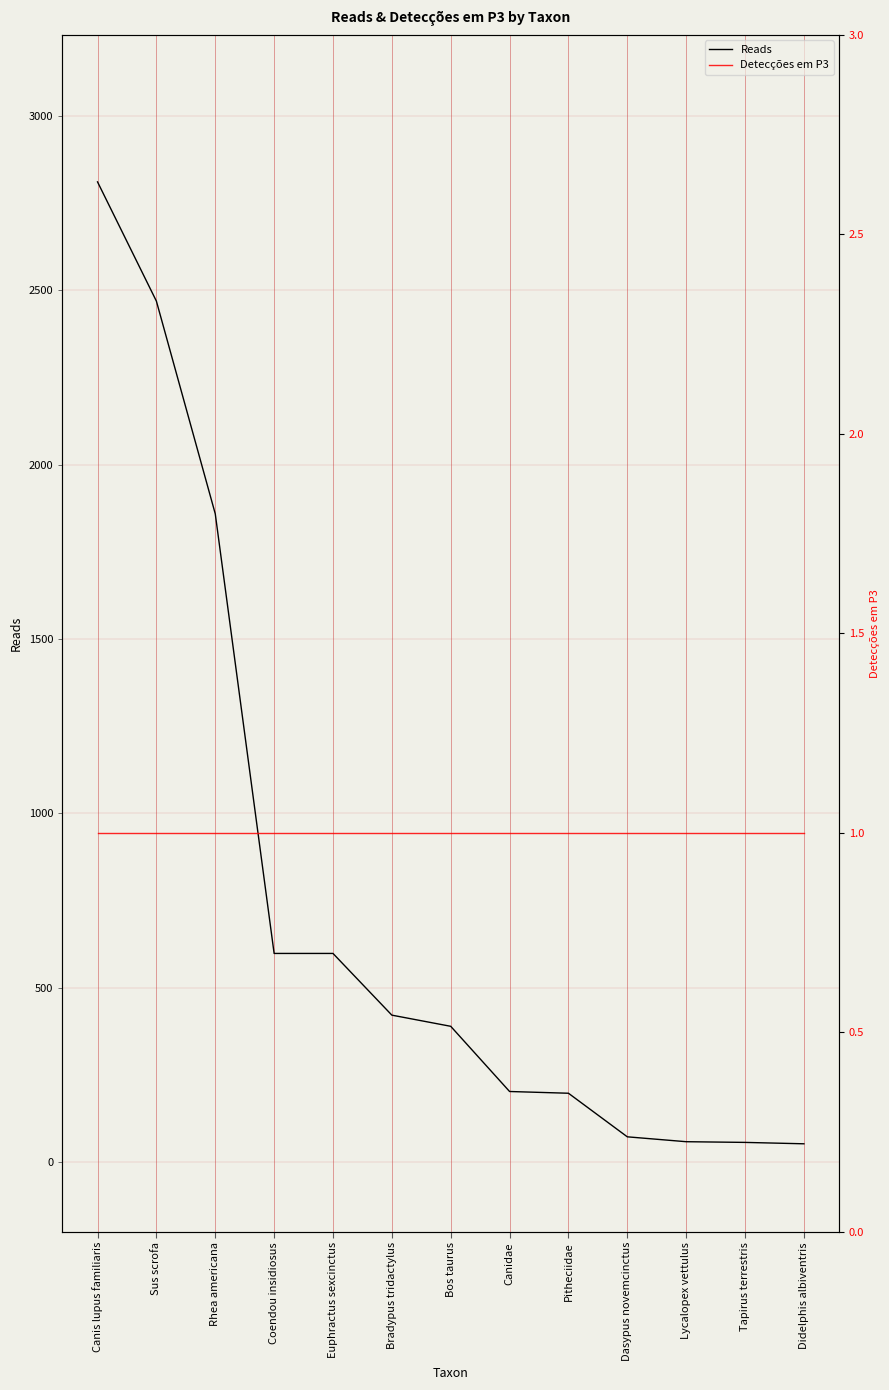

What is the greatest value displayed?

2811